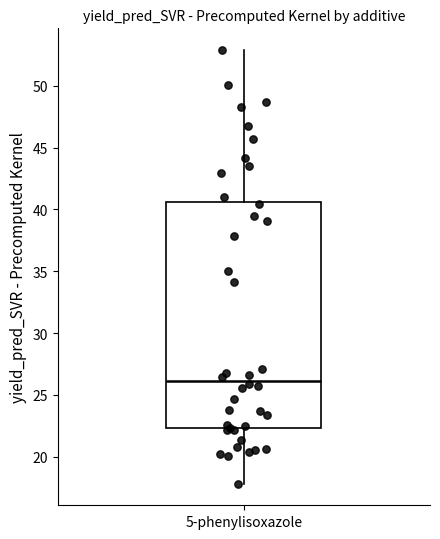

Where does the median line of the box for 5-phenylisoxazole sit on the y-axis? The values are not printed on the chart, so give them approximately, as read against the axis.

26.0